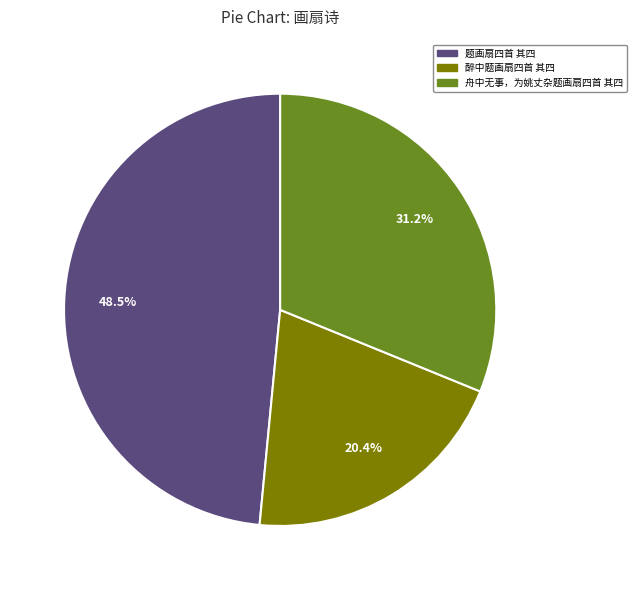

To the nearest percent, what percentage of the pie is 舟中无事，为姚丈杂题画扇四首 其四?

31%